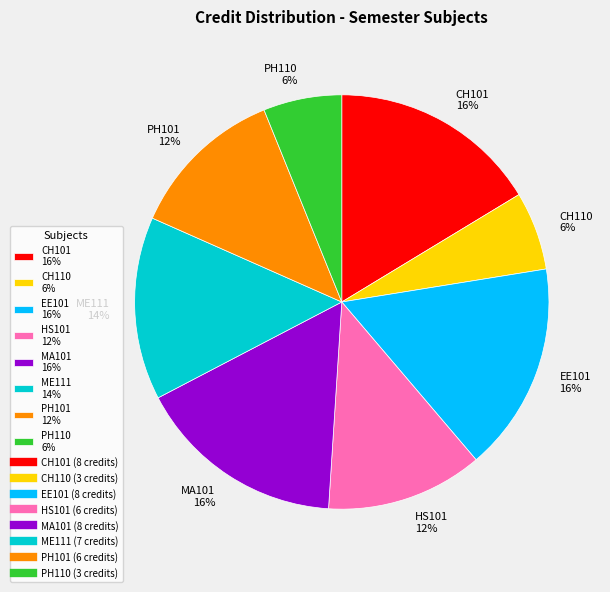

How many slices are in this pie chart?

8